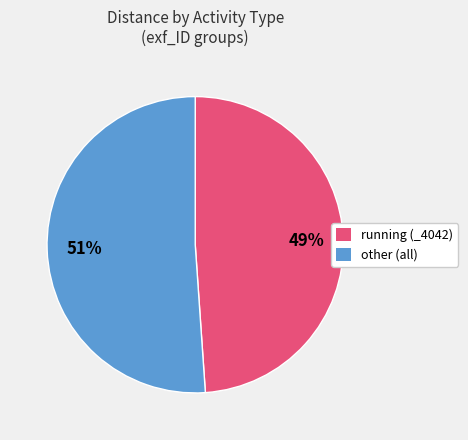

To the nearest percent, what is the difference between the largest and smallest slice percentages?

2%